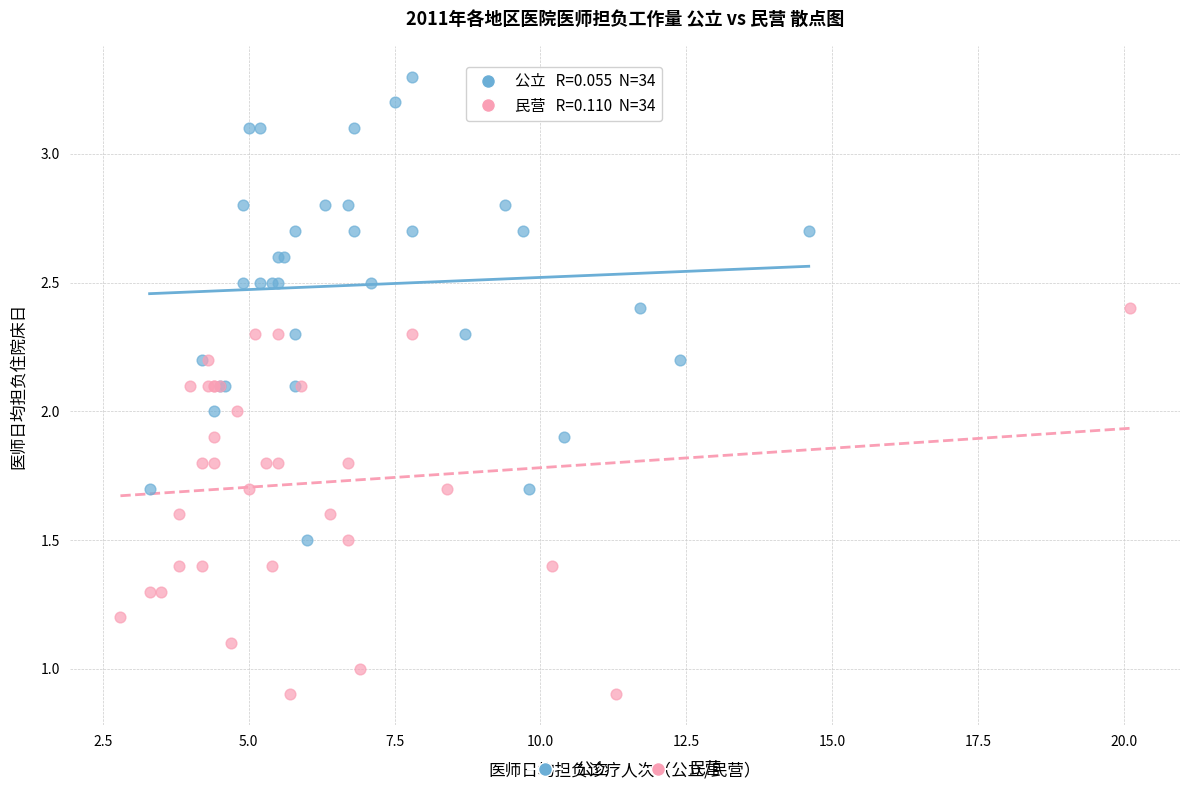

Which series reaches the minimum Y coordinate?

民营